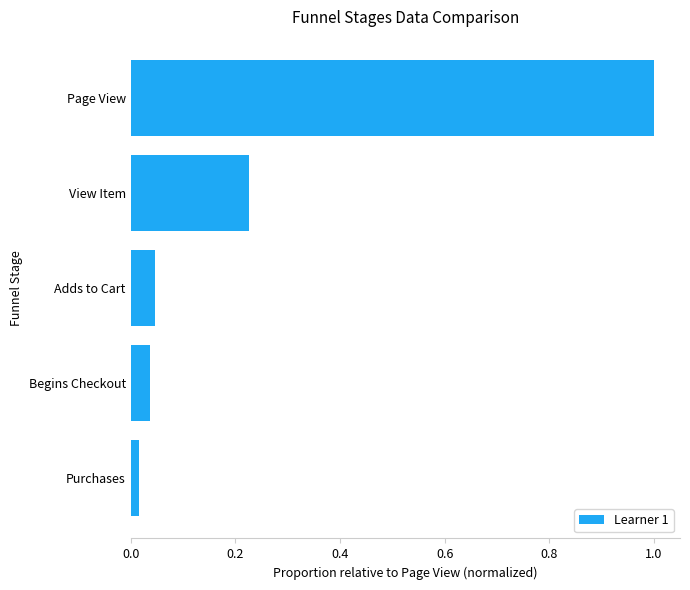

What is the change in value from Adds to Cart to View Item?

+0.2